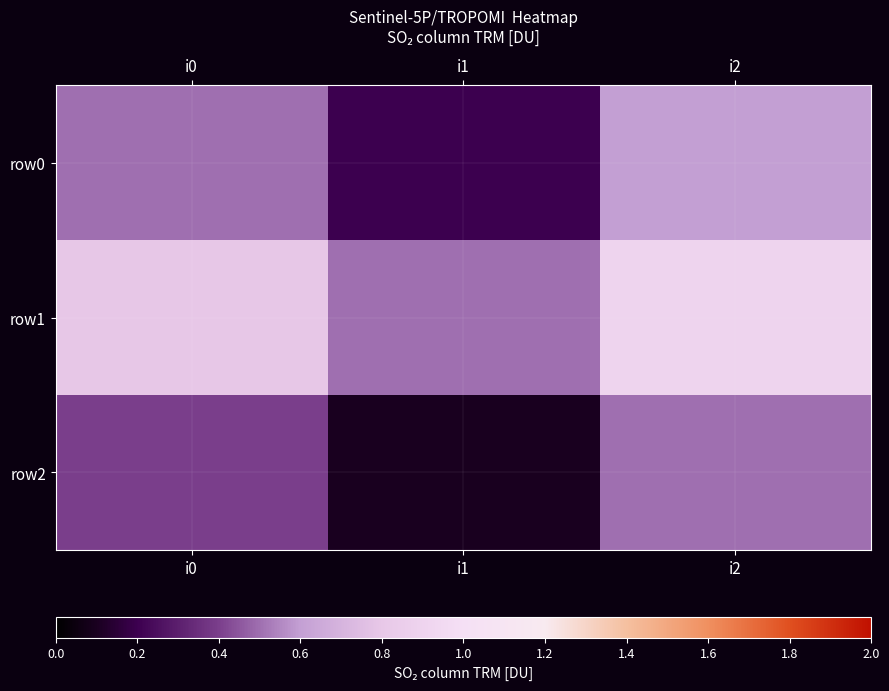

List the series in order of their peak value, lowest first.

row2, row0, row1